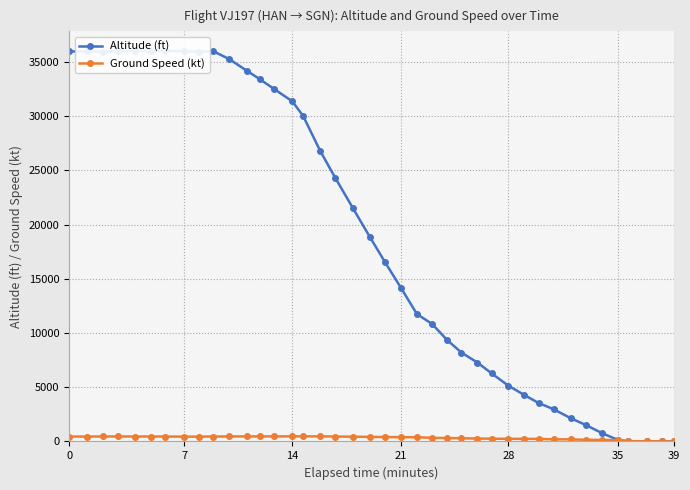

Which category has the lowest value in the Ground Speed (kt) series?

39